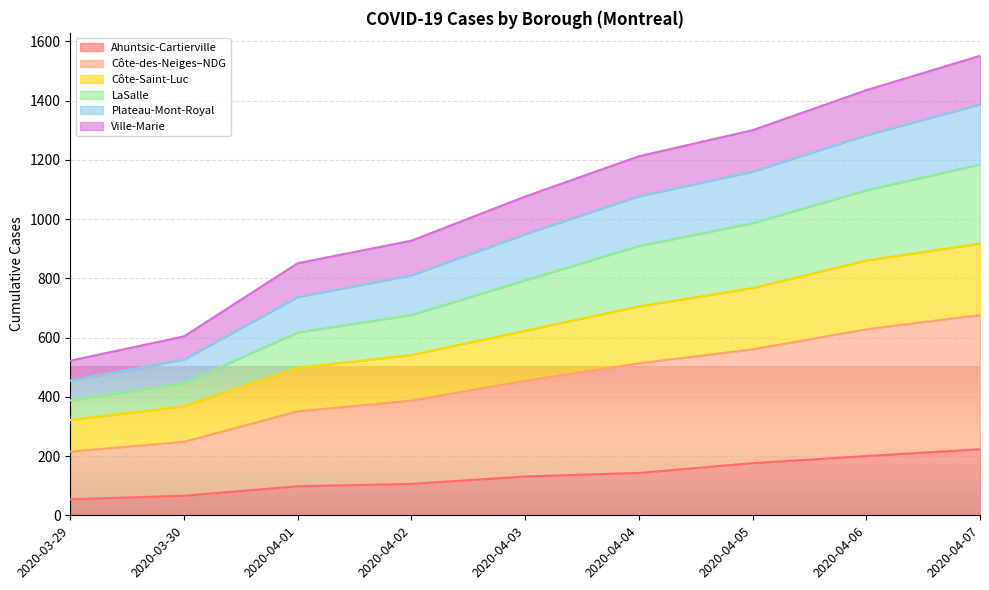

True or false: LaSalle and Côte-Saint-Luc intersect in this chart.

False